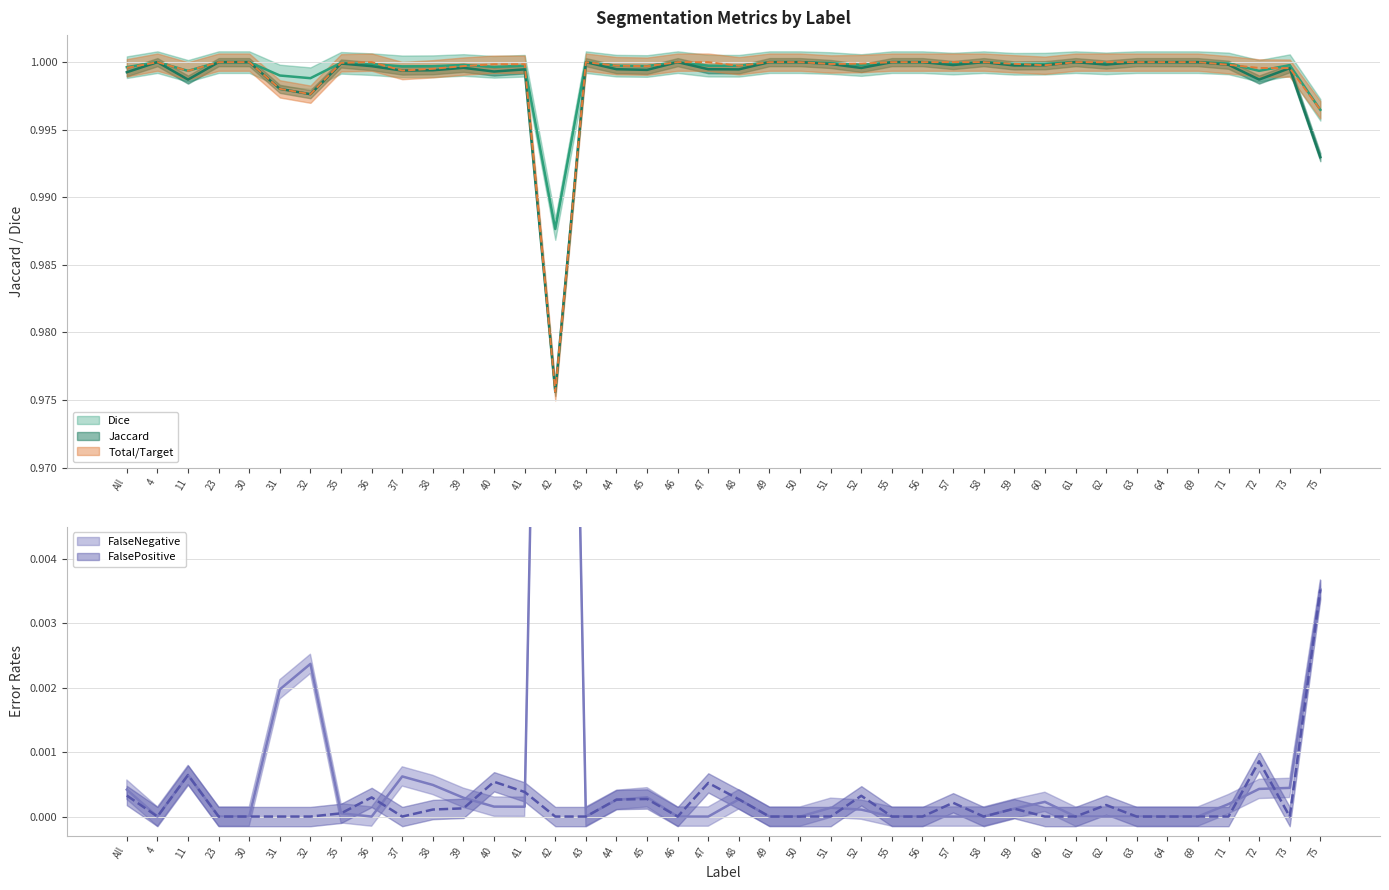

Reading left to right, transcribe all the data shown in this chart.

Jaccard: All=1.0	4=1.0	11=1.0	23=1.0	30=1.0	31=1.0	32=1.0	35=1.0	36=1.0	37=1.0	38=1.0	39=1.0	40=1.0	41=1.0	42=1.0	43=1.0	44=1.0	45=1.0	46=1.0	47=1.0	48=1.0	49=1.0	50=1.0	51=1.0	52=1.0	55=1.0	56=1.0	57=1.0	58=1.0	59=1.0	60=1.0	61=1.0	62=1.0	63=1.0	64=1.0	69=1.0	71=1.0	72=1.0	73=1.0	75=1.0
Dice: All=1.0	4=1.0	11=1.0	23=1.0	30=1.0	31=1.0	32=1.0	35=1.0	36=1.0	37=1.0	38=1.0	39=1.0	40=1.0	41=1.0	42=1.0	43=1.0	44=1.0	45=1.0	46=1.0	47=1.0	48=1.0	49=1.0	50=1.0	51=1.0	52=1.0	55=1.0	56=1.0	57=1.0	58=1.0	59=1.0	60=1.0	61=1.0	62=1.0	63=1.0	64=1.0	69=1.0	71=1.0	72=1.0	73=1.0	75=1.0
FalseNegative: All=0.0	4=0.0	11=0.0	23=0.0	30=0.0	31=0.0	32=0.0	35=0.0	36=0.0	37=0.0	38=0.0	39=0.0	40=0.0	41=0.0	42=0.0	43=0.0	44=0.0	45=0.0	46=0.0	47=0.0	48=0.0	49=0.0	50=0.0	51=0.0	52=0.0	55=0.0	56=0.0	57=0.0	58=0.0	59=0.0	60=0.0	61=0.0	62=0.0	63=0.0	64=0.0	69=0.0	71=0.0	72=0.0	73=0.0	75=0.0
Total/Target: All=1.0	4=1.0	11=1.0	23=1.0	30=1.0	31=1.0	32=1.0	35=1.0	36=1.0	37=1.0	38=1.0	39=1.0	40=1.0	41=1.0	42=1.0	43=1.0	44=1.0	45=1.0	46=1.0	47=1.0	48=1.0	49=1.0	50=1.0	51=1.0	52=1.0	55=1.0	56=1.0	57=1.0	58=1.0	59=1.0	60=1.0	61=1.0	62=1.0	63=1.0	64=1.0	69=1.0	71=1.0	72=1.0	73=1.0	75=1.0
FalsePositive: All=0.0	4=0.0	11=0.0	23=0.0	30=0.0	31=0.0	32=0.0	35=0.0	36=0.0	37=0.0	38=0.0	39=0.0	40=0.0	41=0.0	42=0.0	43=0.0	44=0.0	45=0.0	46=0.0	47=0.0	48=0.0	49=0.0	50=0.0	51=0.0	52=0.0	55=0.0	56=0.0	57=0.0	58=0.0	59=0.0	60=0.0	61=0.0	62=0.0	63=0.0	64=0.0	69=0.0	71=0.0	72=0.0	73=0.0	75=0.0